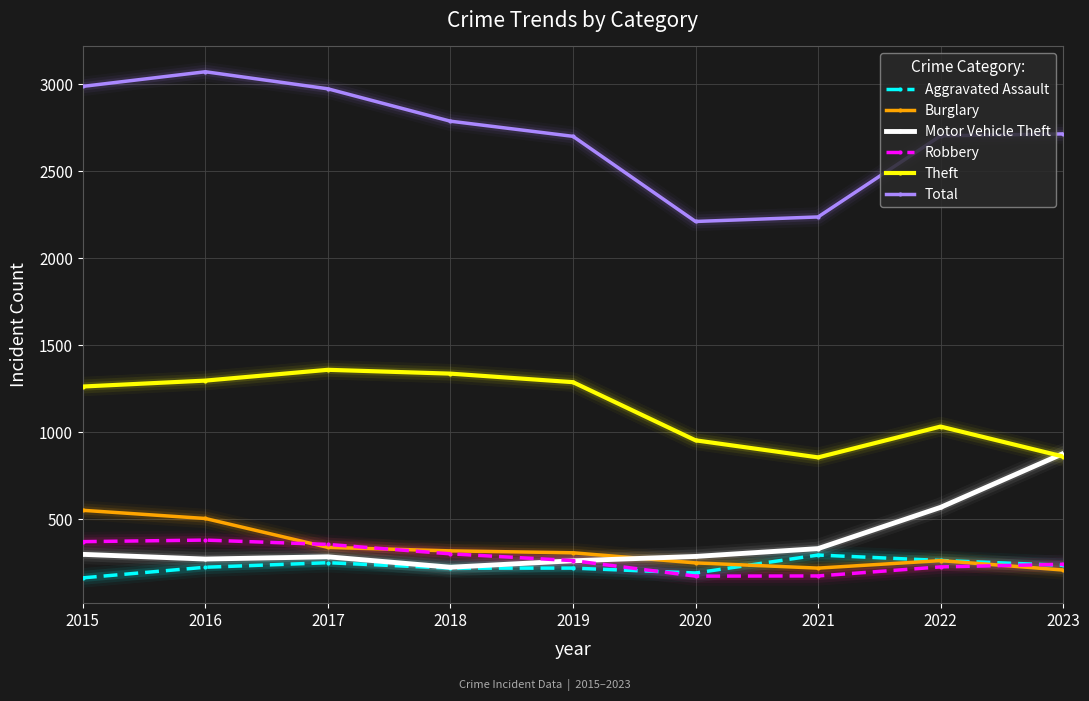

How many interior local valleys does the Total series have?

1